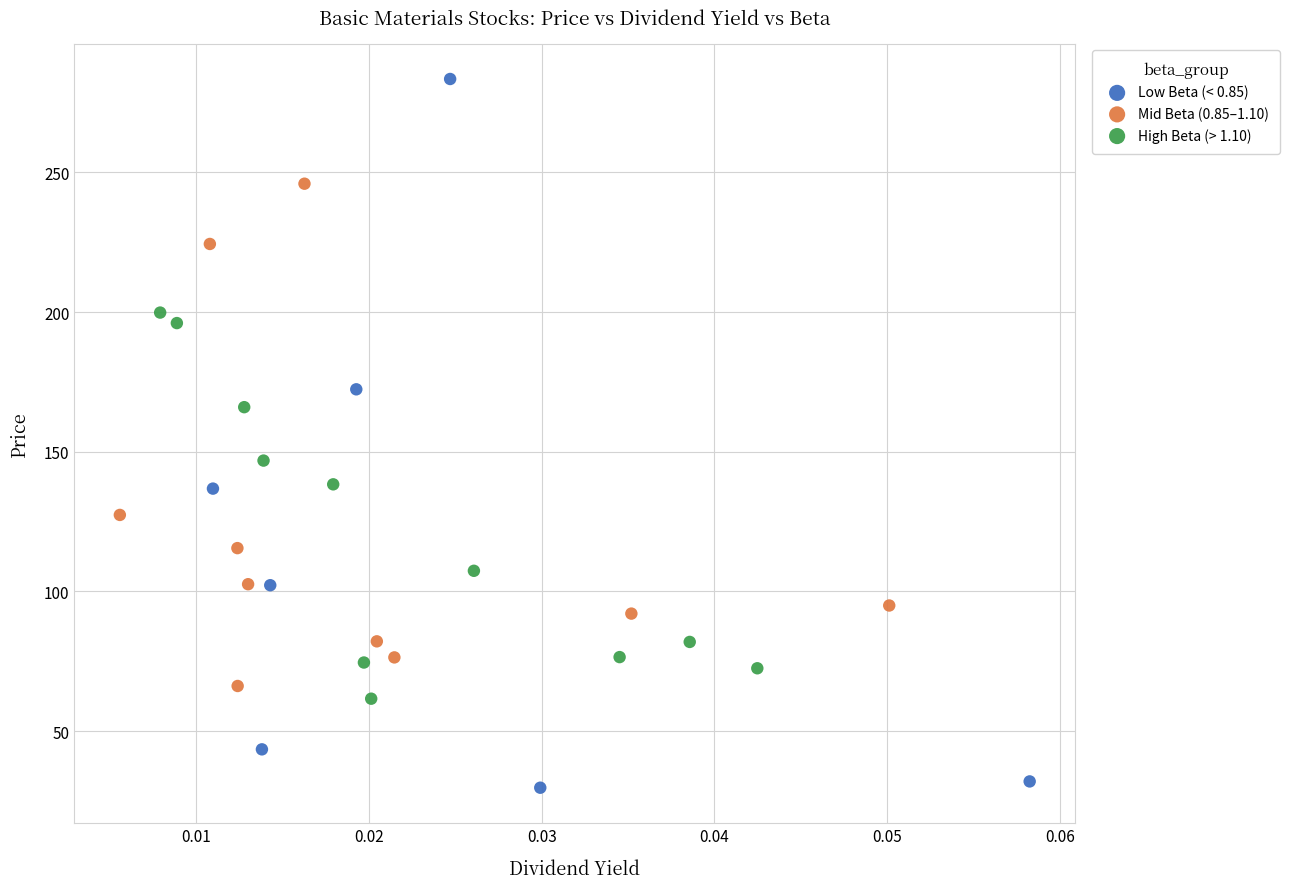

Which series has the largest Y range (max minus min)?

Low Beta (< 0.85)